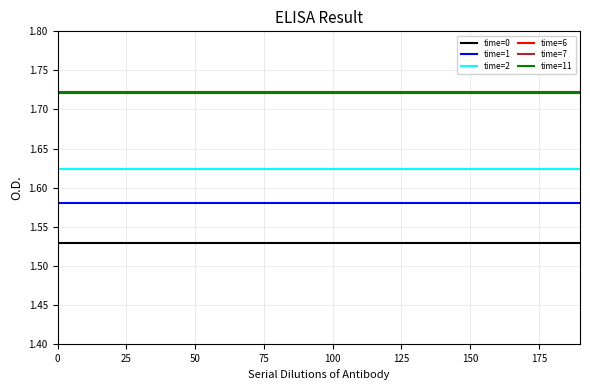

What is the highest value of the time=11 series?

1.7